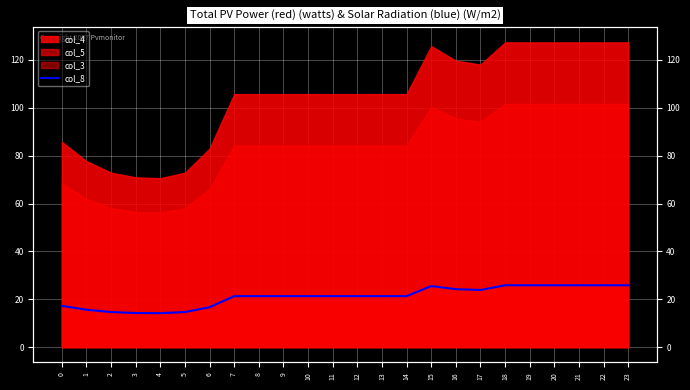

What is the value of the 18th point from the left?

23.9